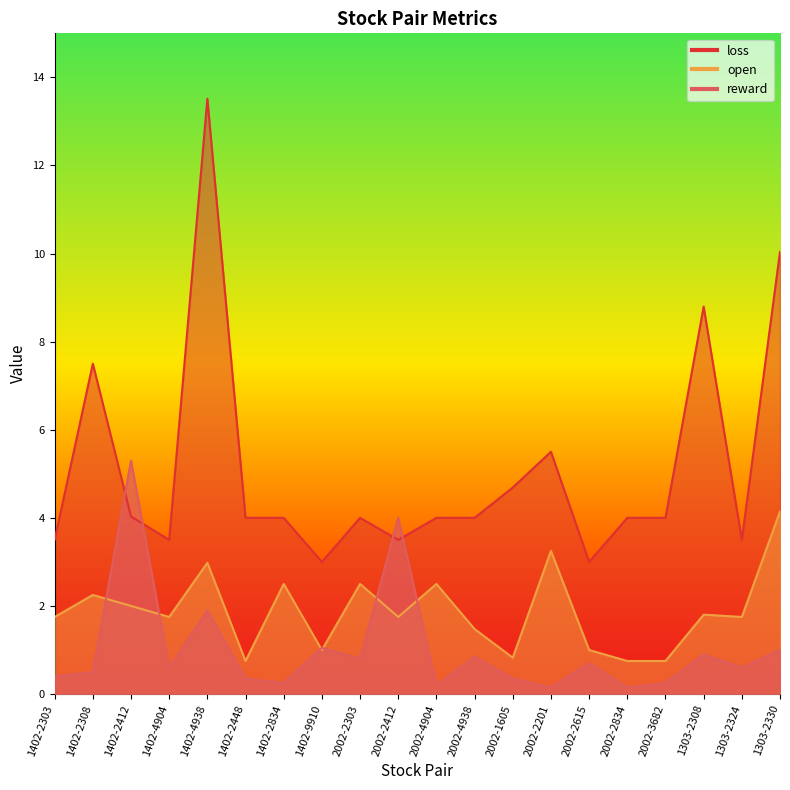

List the series in order of their overall mean, lowest first.

reward, open, loss